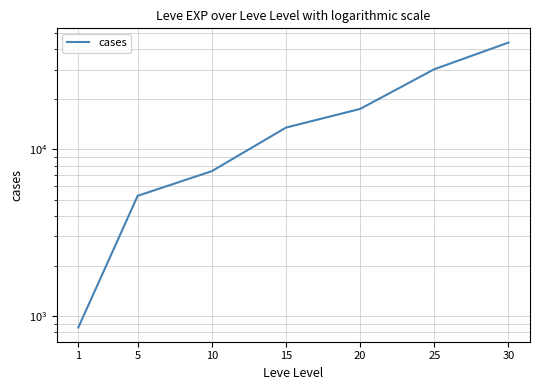

Does the chart have visible grid lines?

Yes